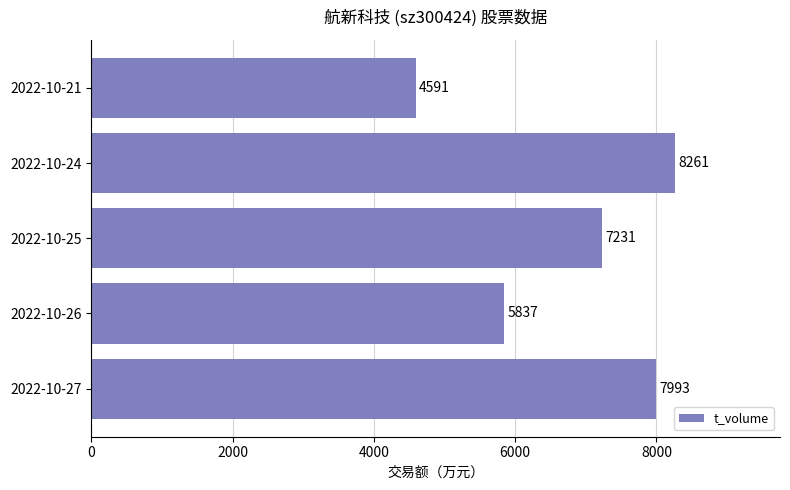

What is the greatest value displayed?

8261